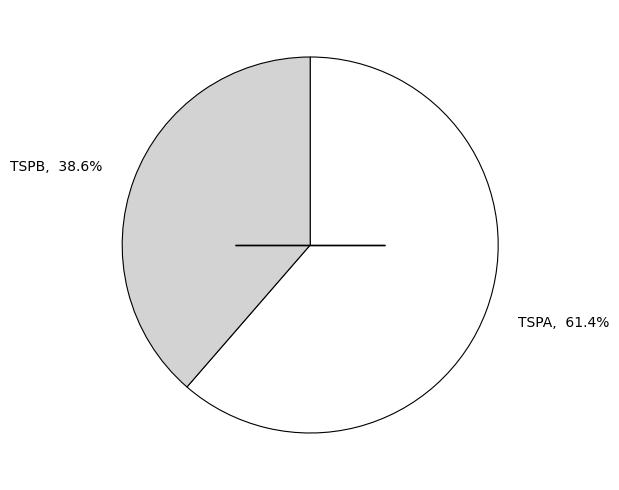

To the nearest percent, what is the average slice percentage?

50%